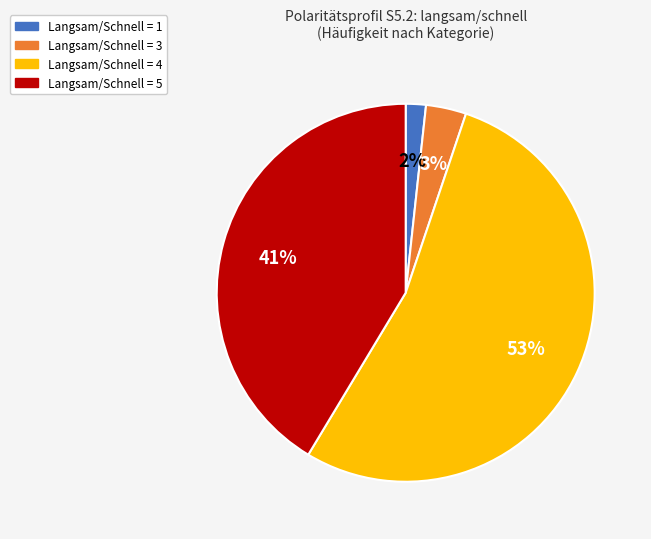

Is there a majority slice in this chart?

Yes